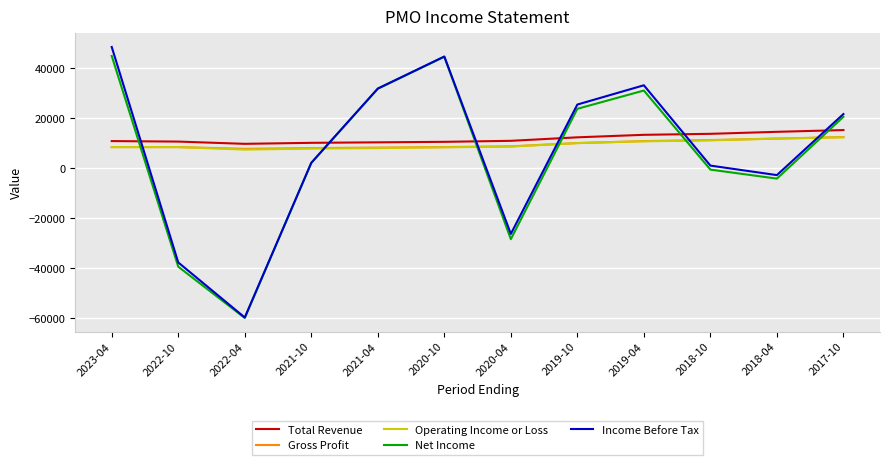

What is the difference between the second highest and minimum values in the Gross Profit series?

4100